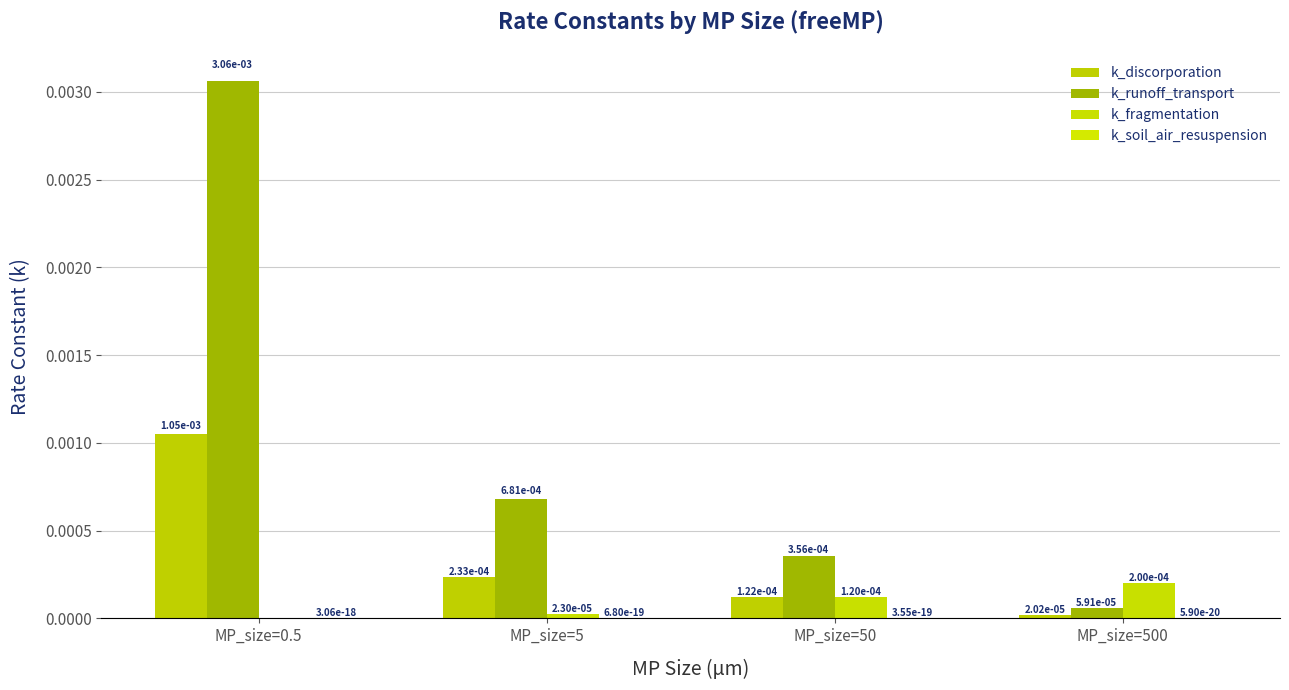

At MP_size=0.5, list the series in order from largest to smallest.

k_runoff_transport, k_discorporation, k_soil_air_resuspension, k_fragmentation